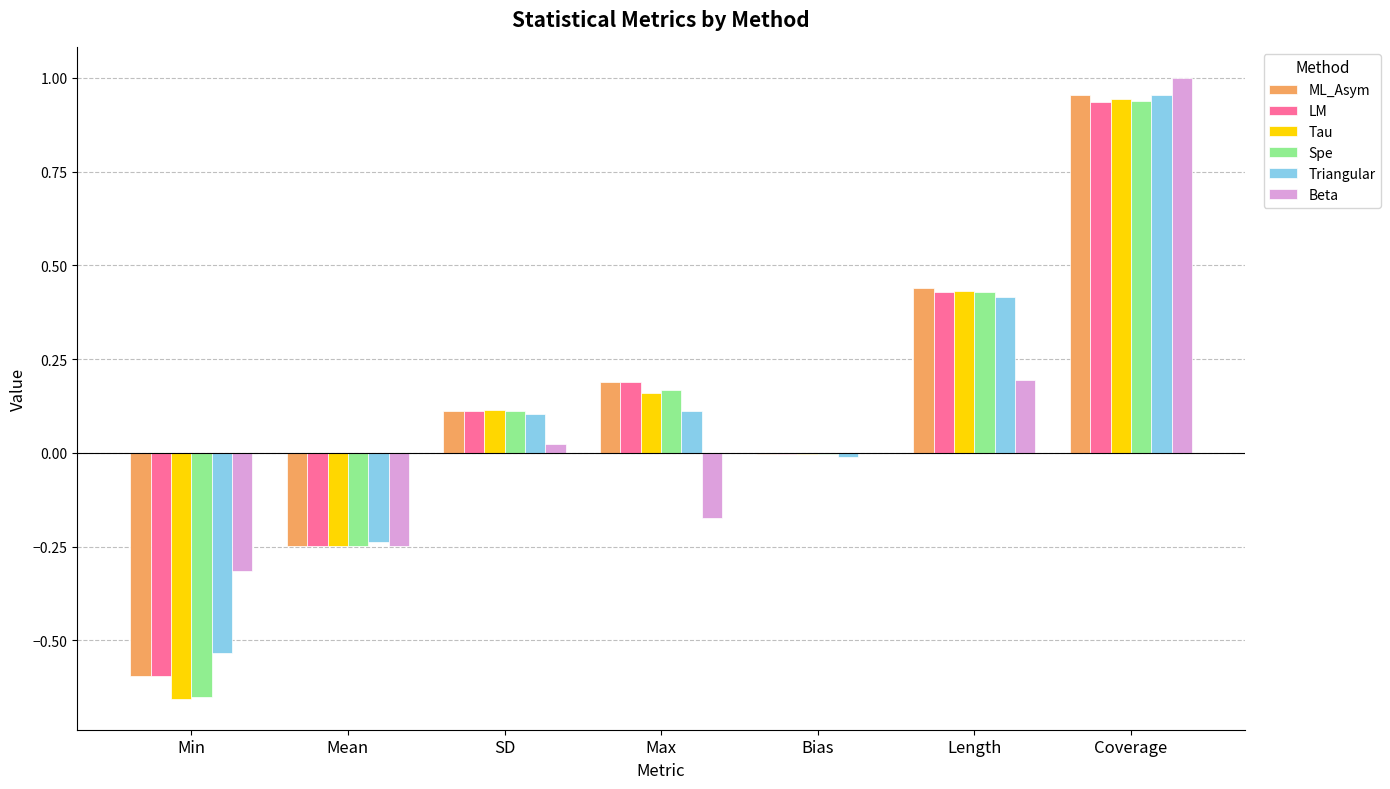

What is the sum of the Beta values at Max and Coverage?

0.8